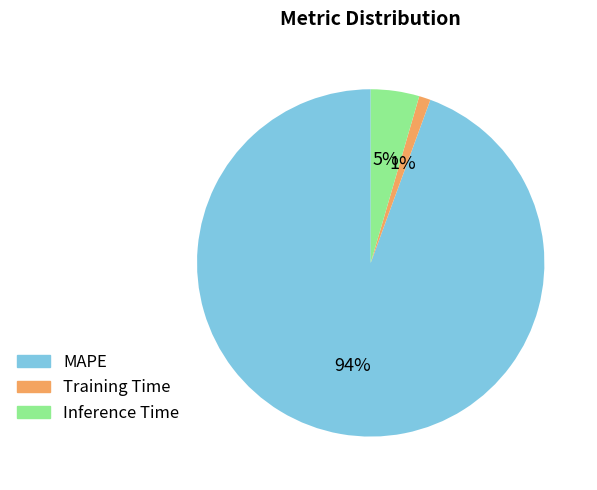

To the nearest percent, what is the average slice percentage?

33%